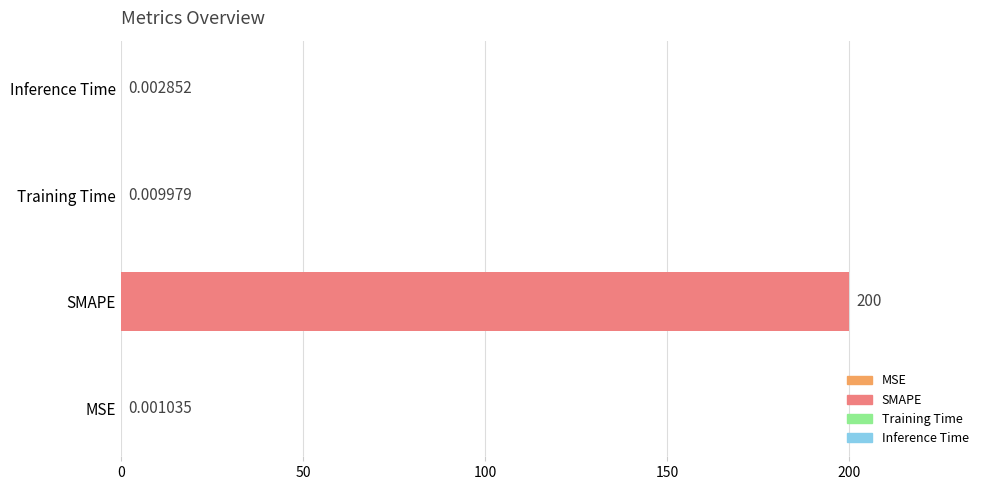

Between SMAPE and MSE, which is larger?

SMAPE